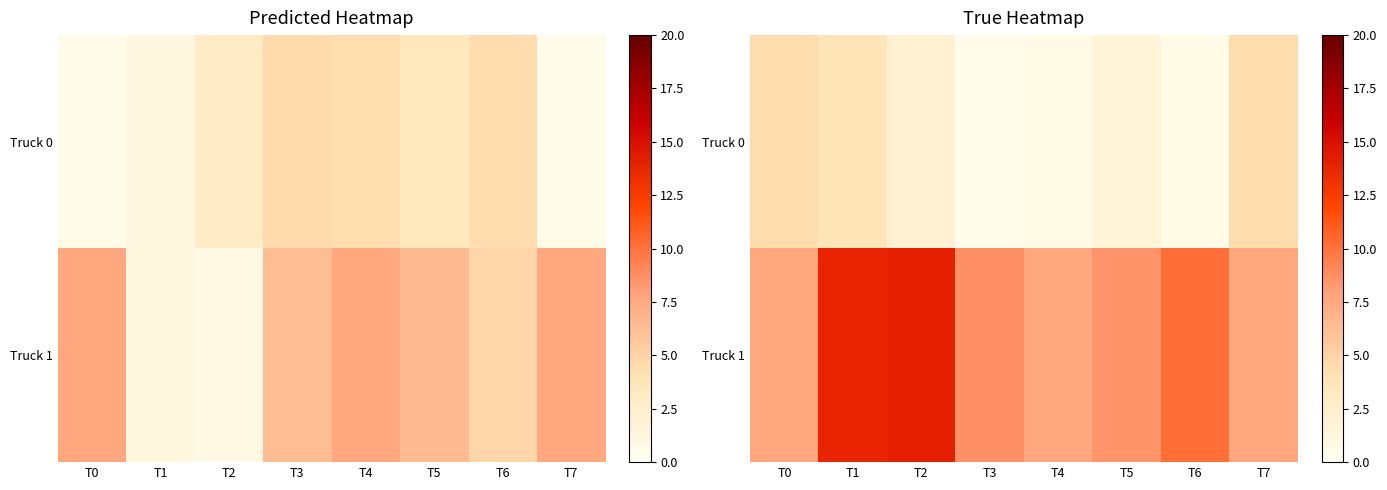

How many values in the Truck 1 series are below 8?

3